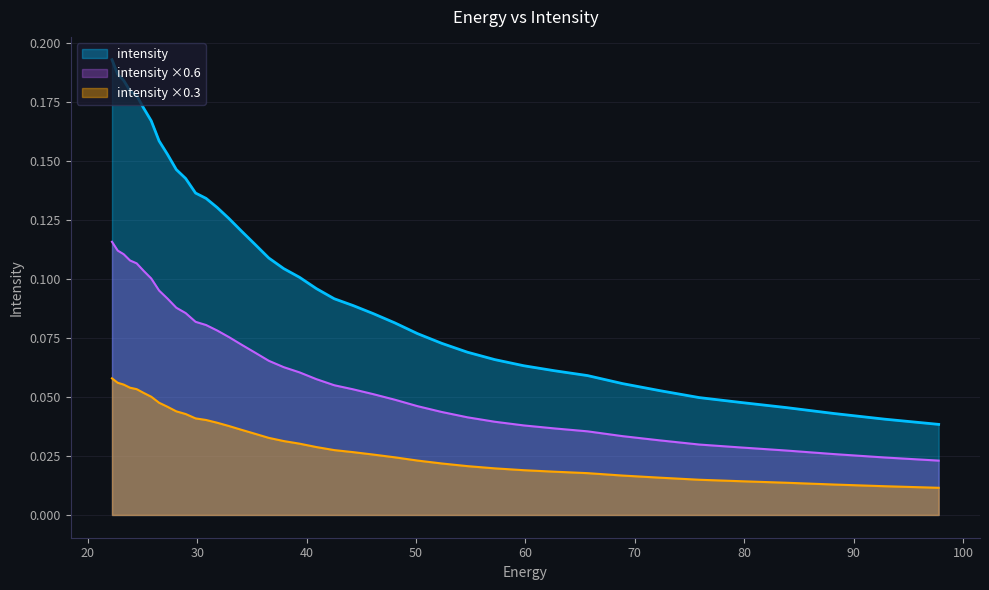

Rank the categories by value from highest to lowest.

22.215462, 22.734882, 23.282911, 23.861408, 24.472345, 25.117828, 25.800108, 26.521572, 27.284779, 28.092442, 28.947456, 29.85292, 30.812122, 31.828575, 32.906017, 34.04844, 35.260098, 36.545517, 37.909534, 39.357292, 40.894283, 42.52636, 44.25976, 46.10113, 48.057564, 50.136597, 52.346306, 54.69525, 57.19261, 59.848106, 62.672165, 65.67586, 68.87099, 72.27017, 75.88682, 79.735245, 83.8307, 88.18945, 92.828835, 97.76732